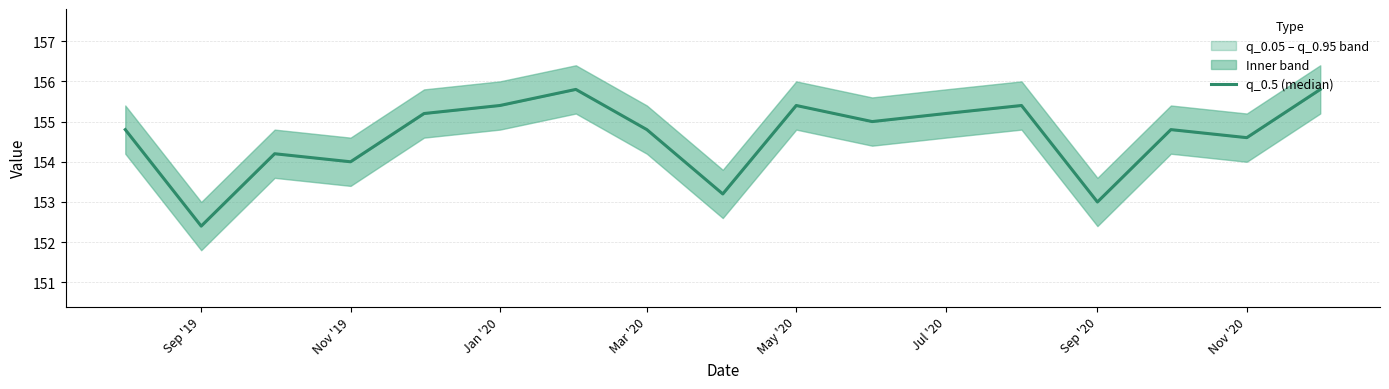

What is the maximum value shown in the chart?

155.8